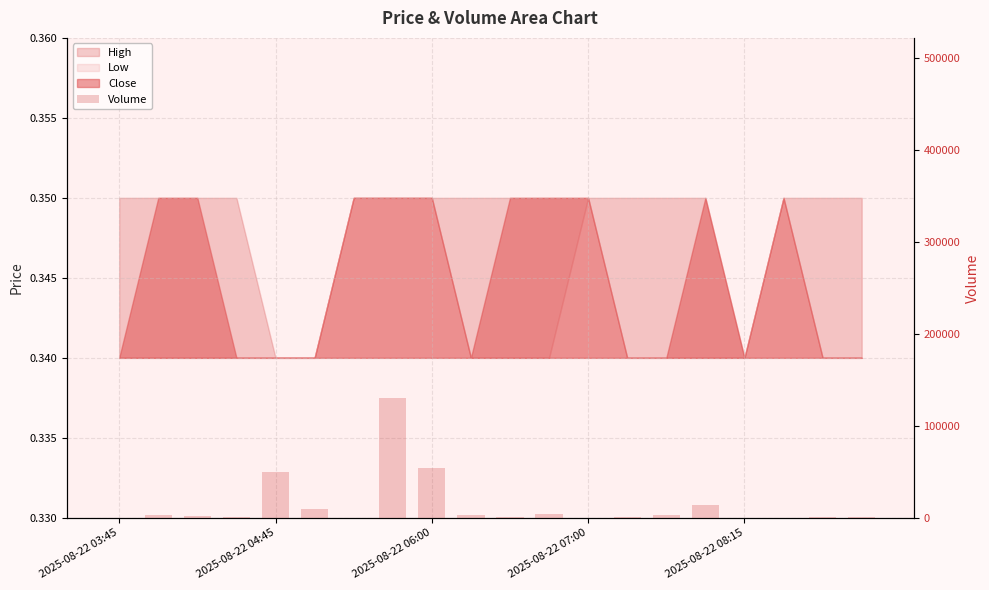

The value at 5 is 3943. True or false?

False